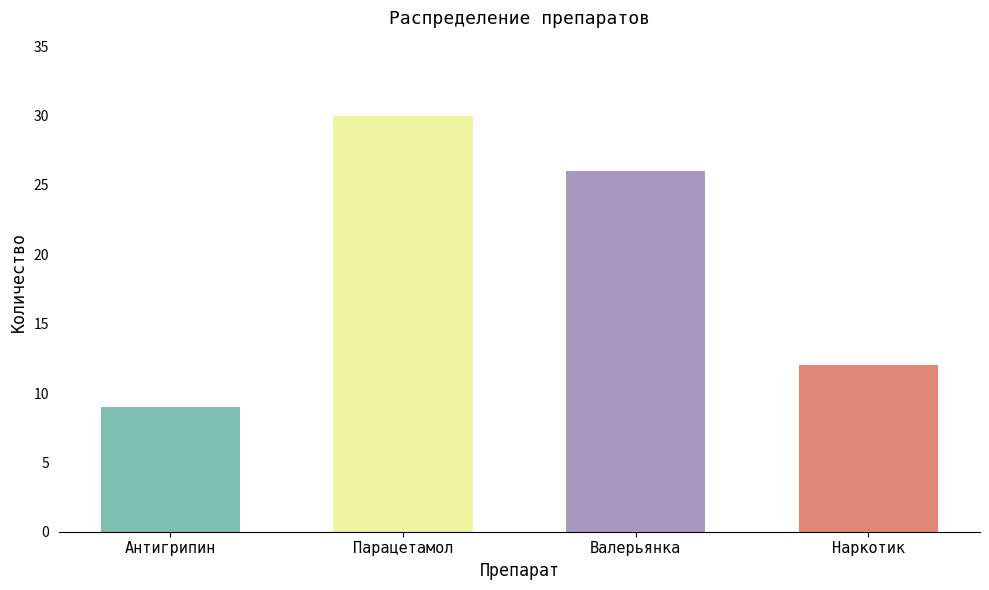

Which category has the lowest value across all series?

Антигрипин